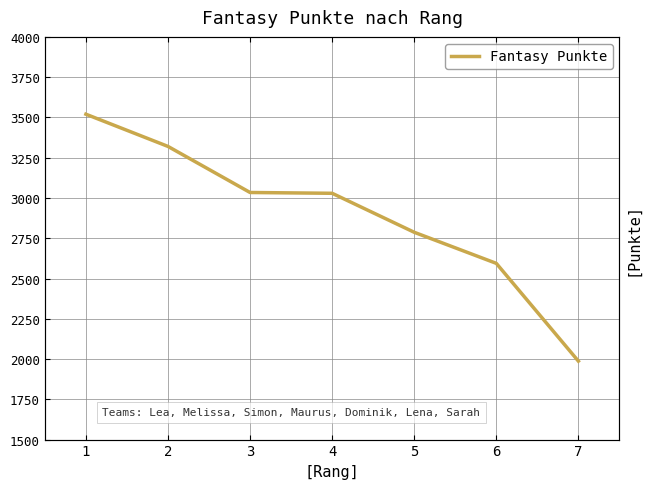

What value does the data have at 6, to the nearest 100?

2600